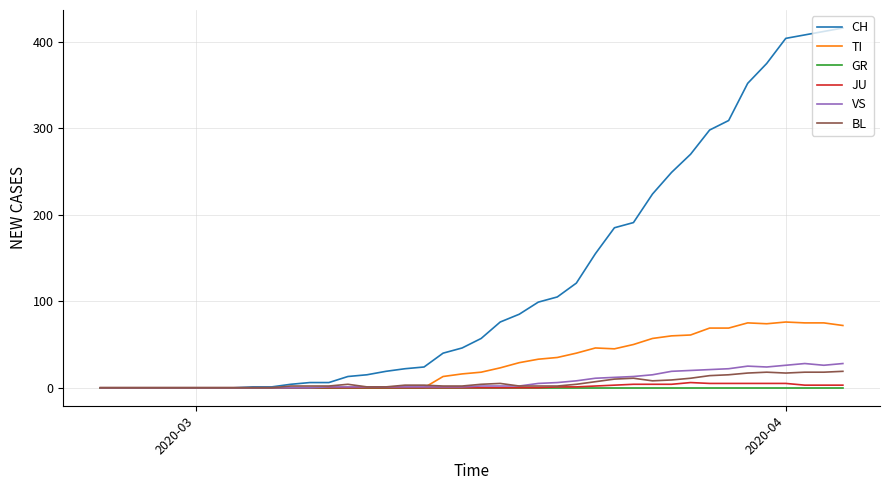

Which series has the largest range (max minus min)?

CH